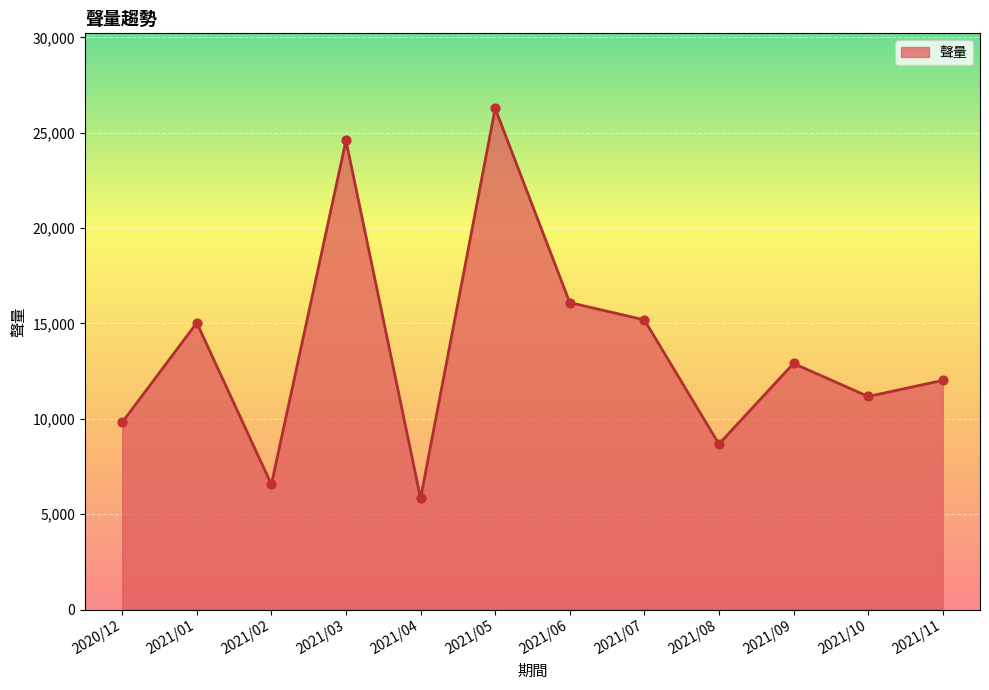

Which has a higher value, 2021/01 or 2020/12?

2021/01